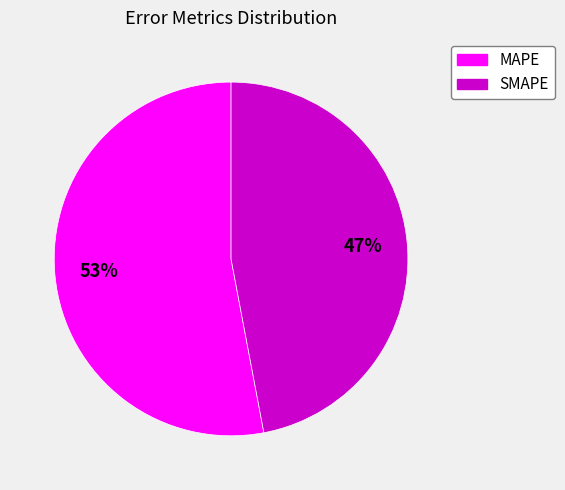

Between MAPE and SMAPE, which is larger?

MAPE